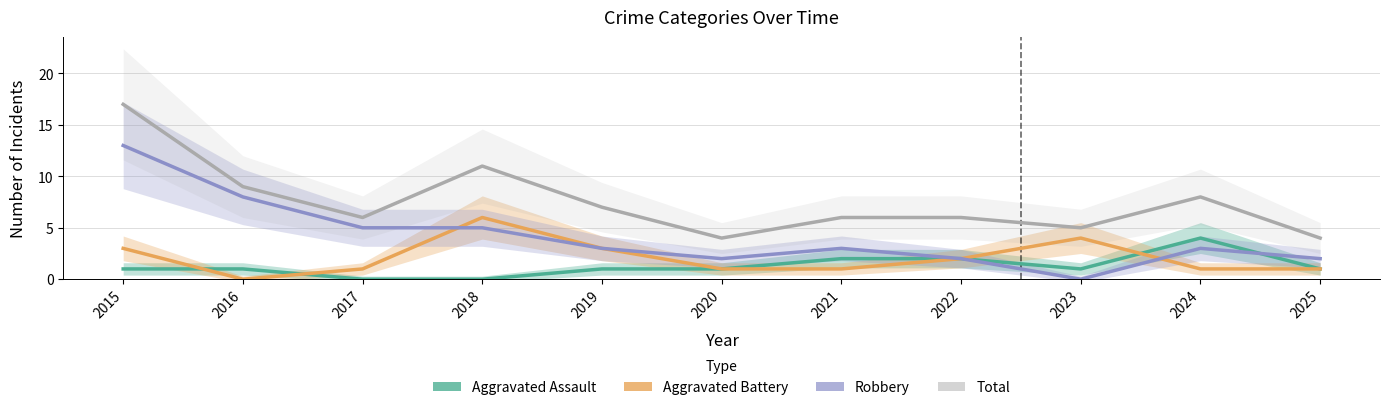

What is the value of the Total point at the 4th from the left?

11